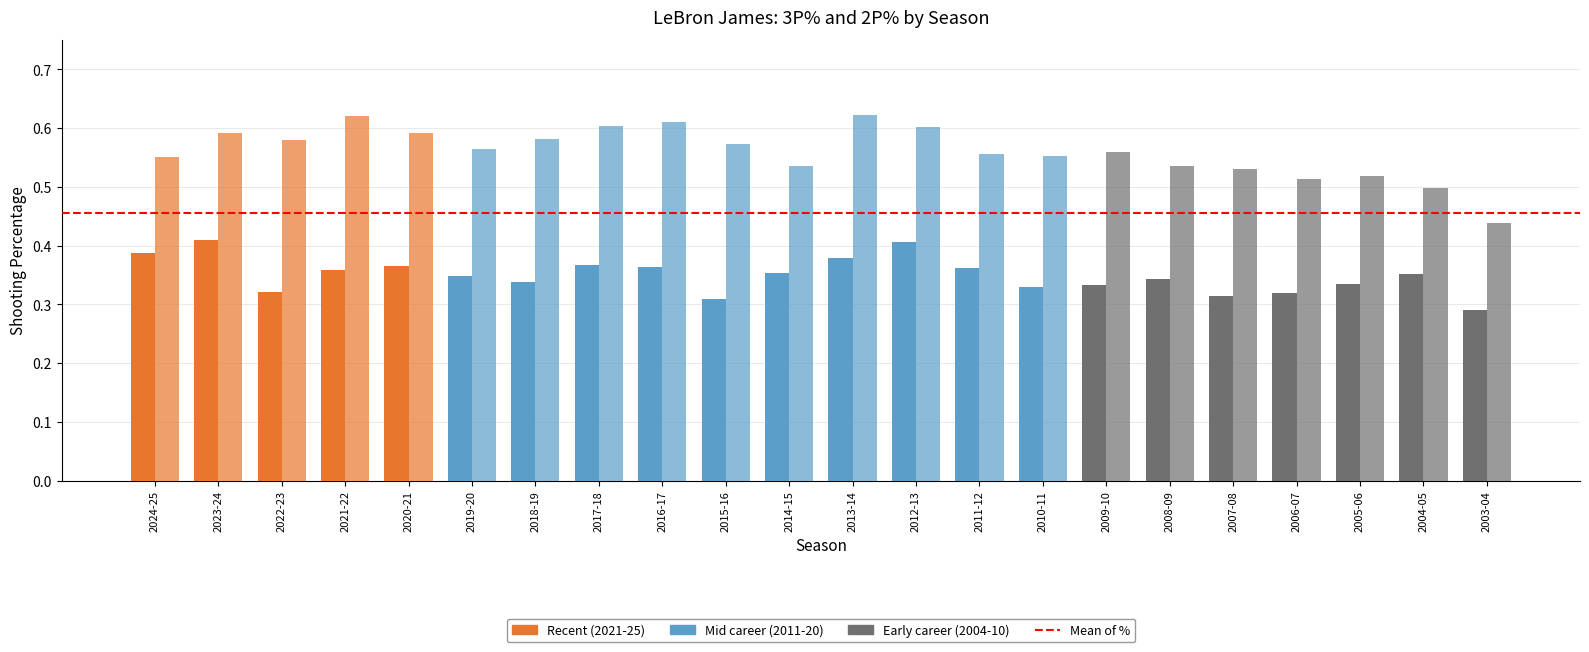

Is it true that x2p_percent equals 0.4 at 2003-04?

True